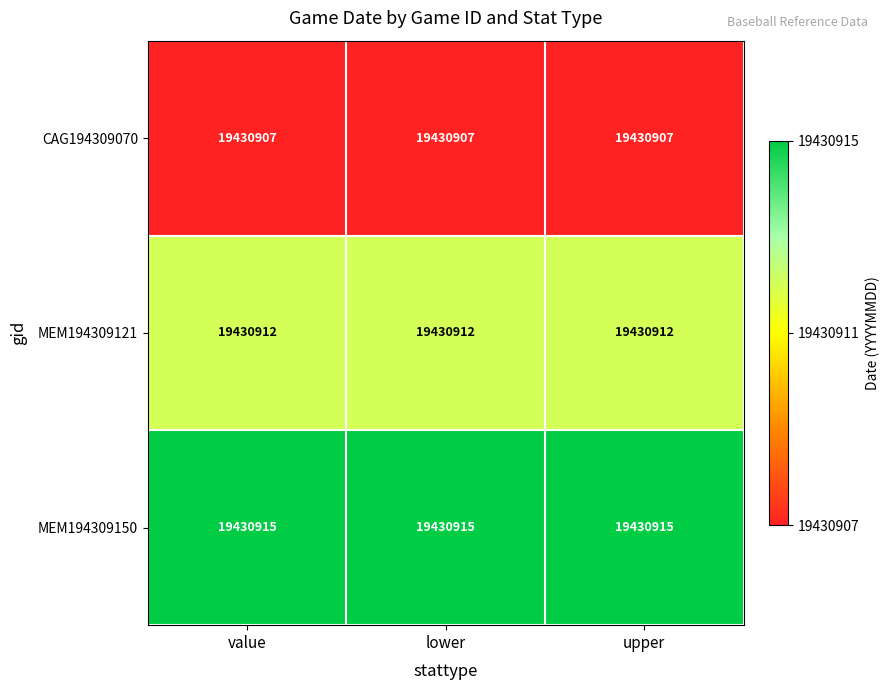

The value of MEM194309150 at value is 0.2. True or false?

False